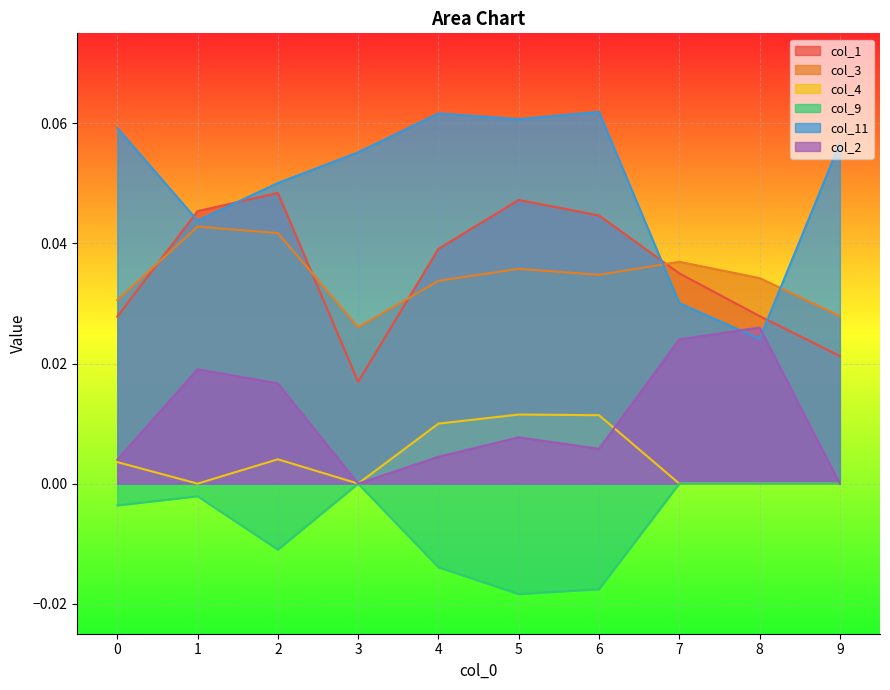

The value of col_1 at 1 is 0.1. True or false?

False